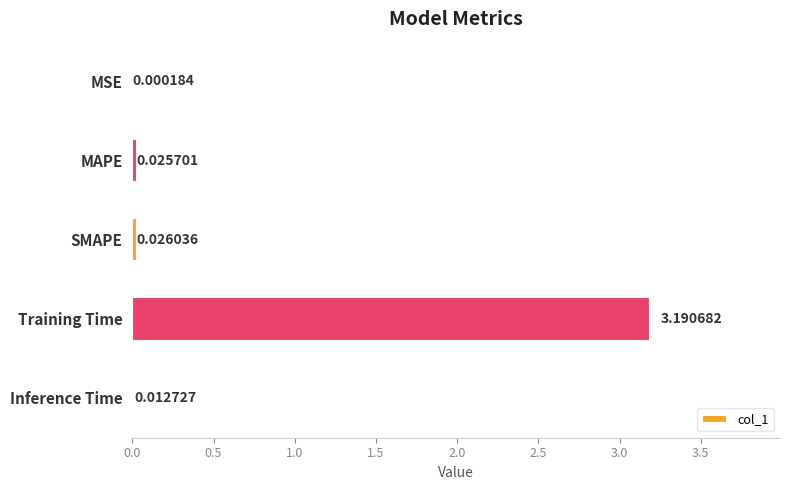

At which label is the value closest to 1?

SMAPE